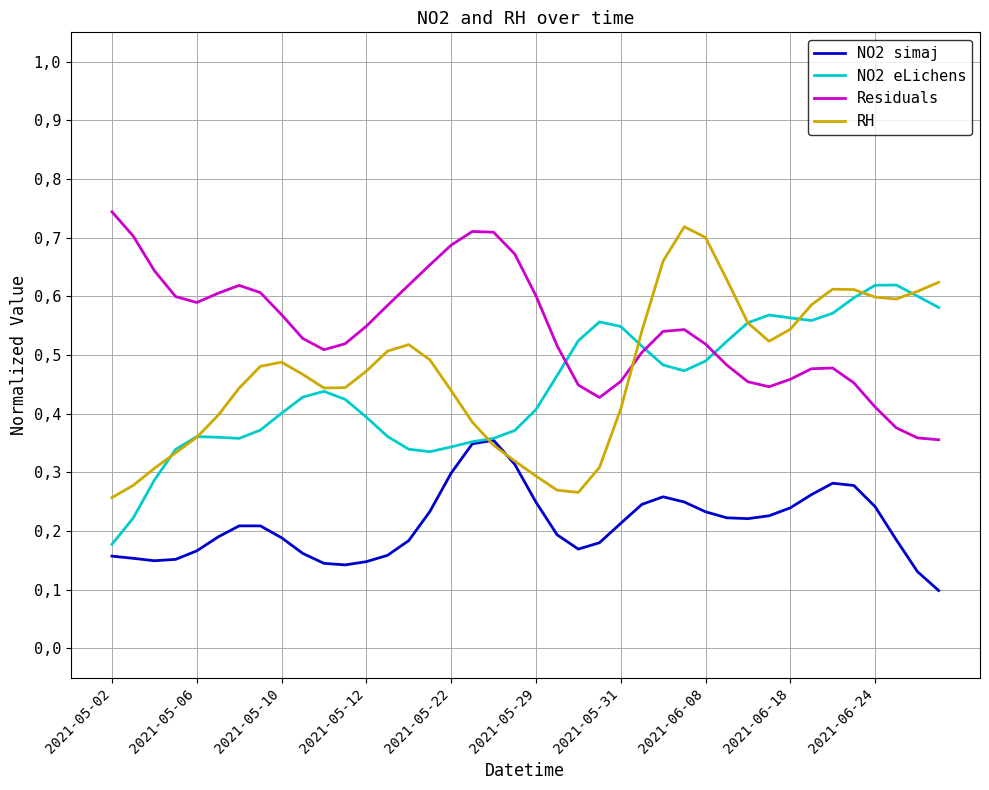

What are all the series names shown in the legend?

NO2 simaj, NO2 eLichens, Residuals, RH